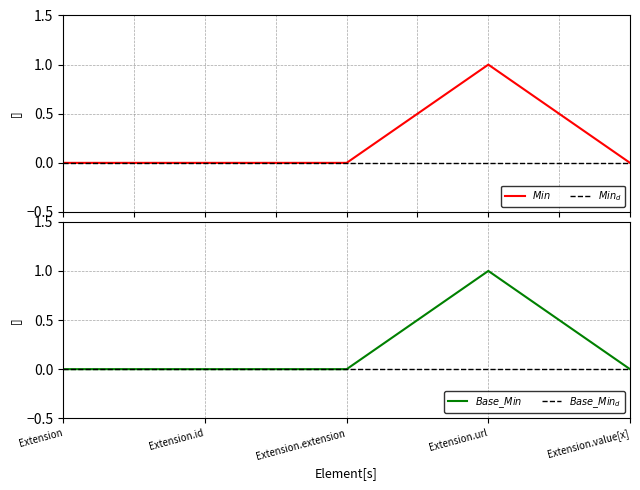

What is the spread (max minus min) of values at Extension.url?

1